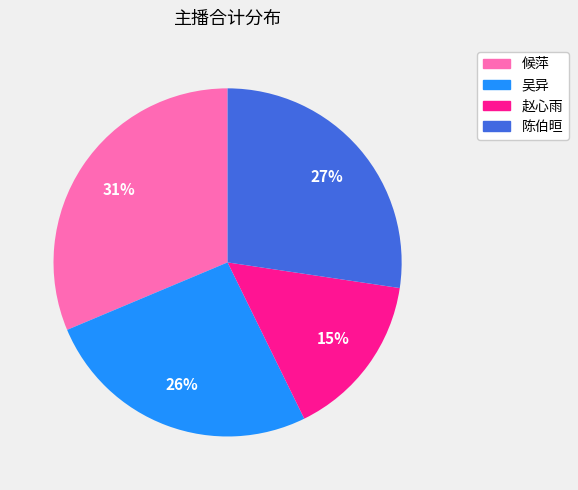

Does any single category account for the majority?

No